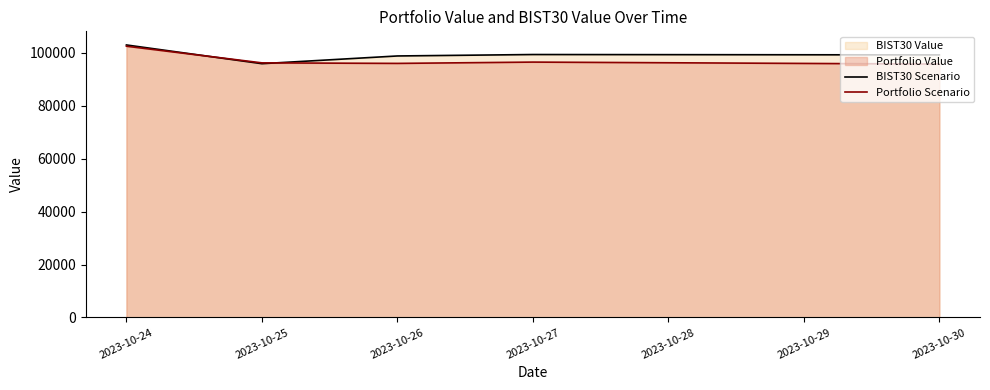

What is the spread (max minus min) of values at 2023-10-27?

2858.3